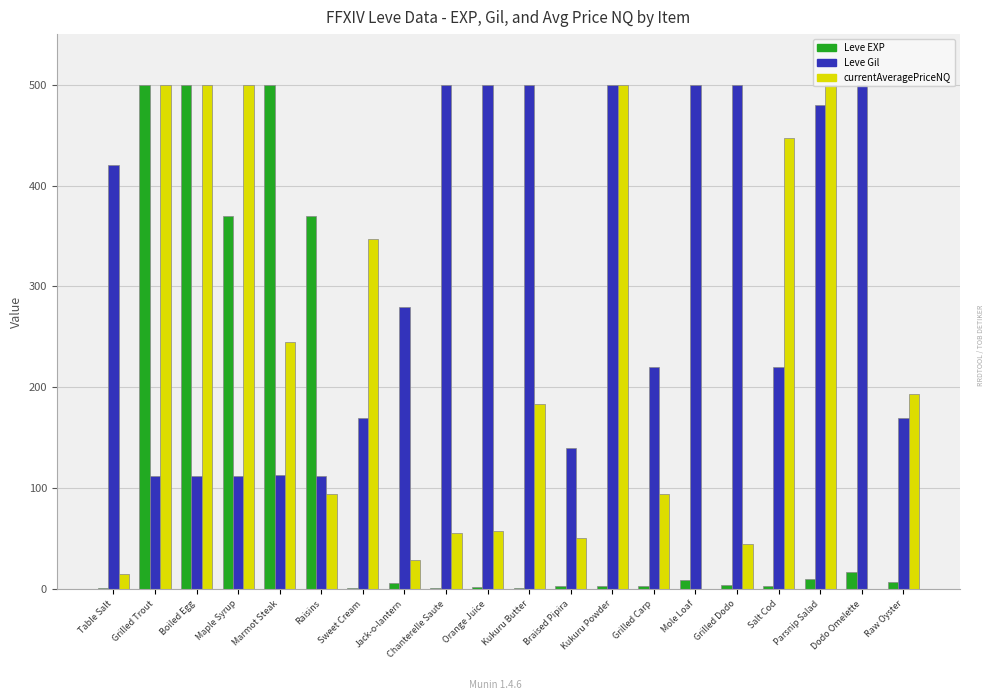

What is the greatest value displayed?

500.0